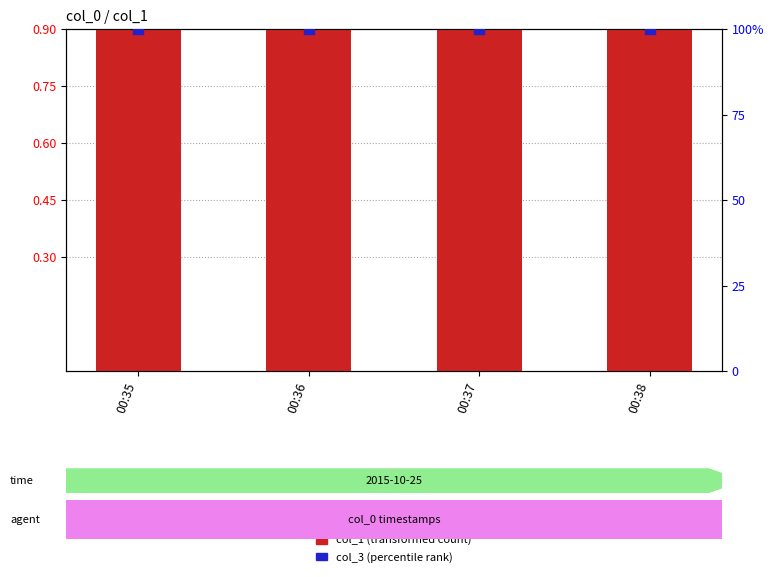

At which category is the sum across all series the highest?

00:35